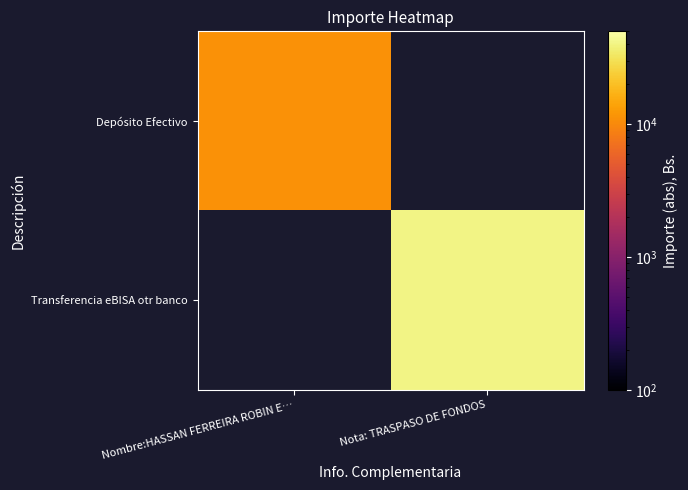

List the labels in order of Transferencia eBISA otr banco value, smallest first.

Nombre:HASSAN FERREIRA ROBIN E…, Nota: TRASPASO DE FONDOS